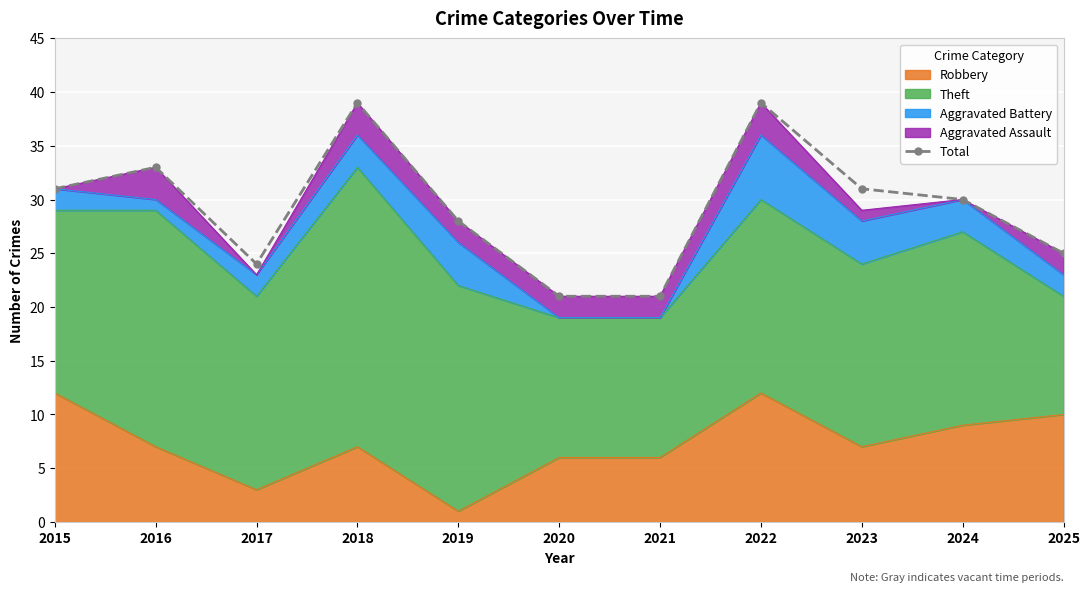

Between 2025 and 2016, which is larger?

2016